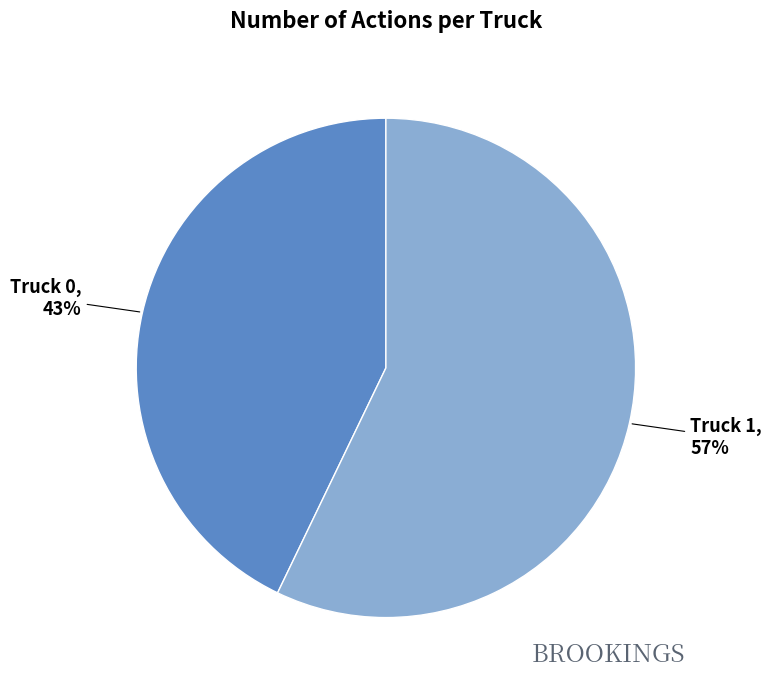

What is the majority slice?

Truck 1